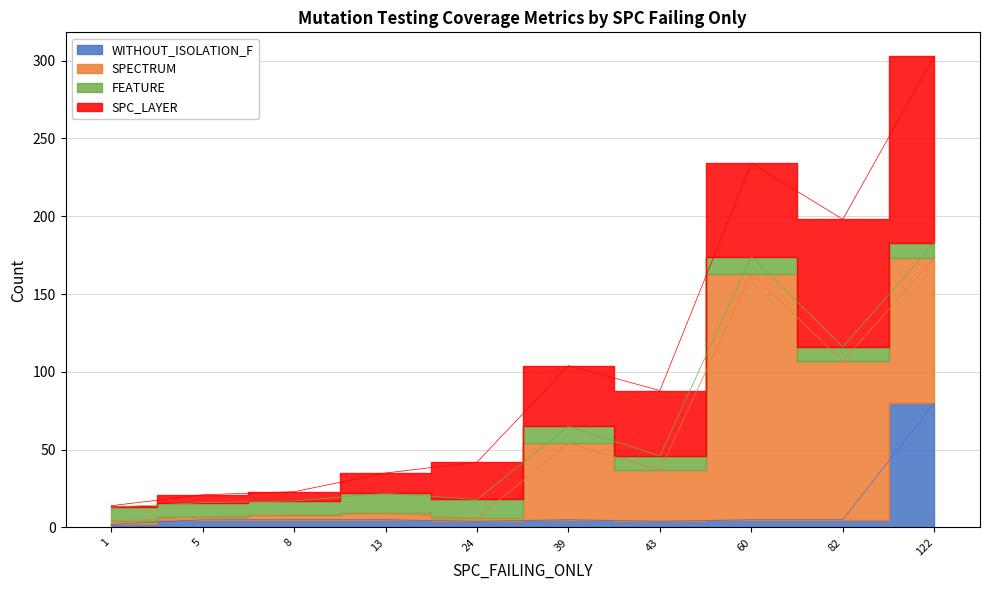

True or false: FEATURE_STM and SPC_LAYER intersect in this chart.

False